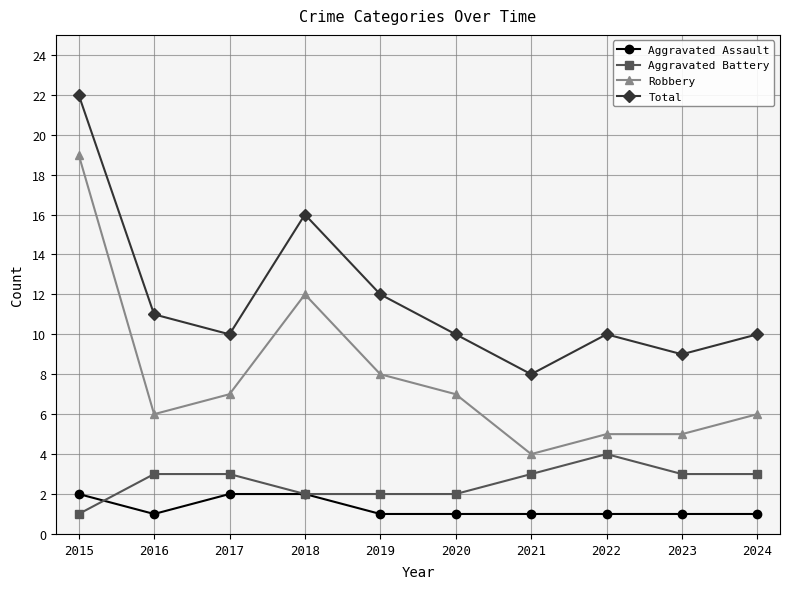

How many data points in Robbery are less than 7?

5